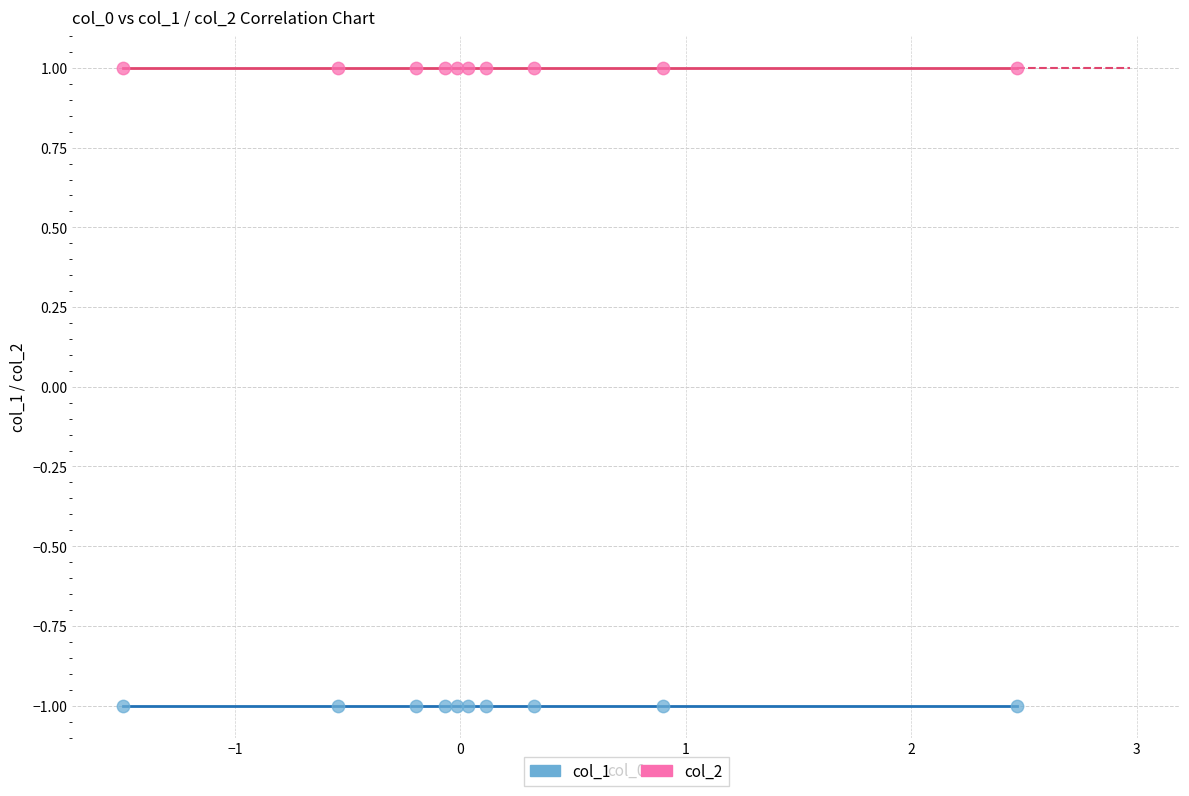

Which series reaches the maximum Y coordinate?

col_2